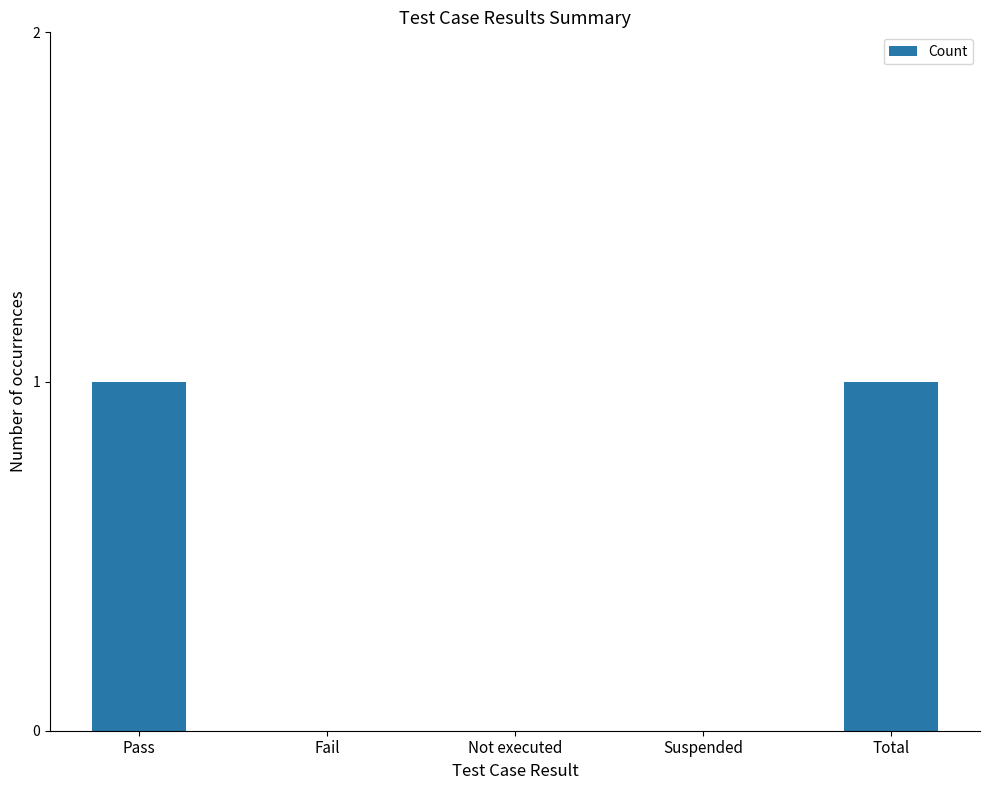

Count the values in the range 0 to 1.

5